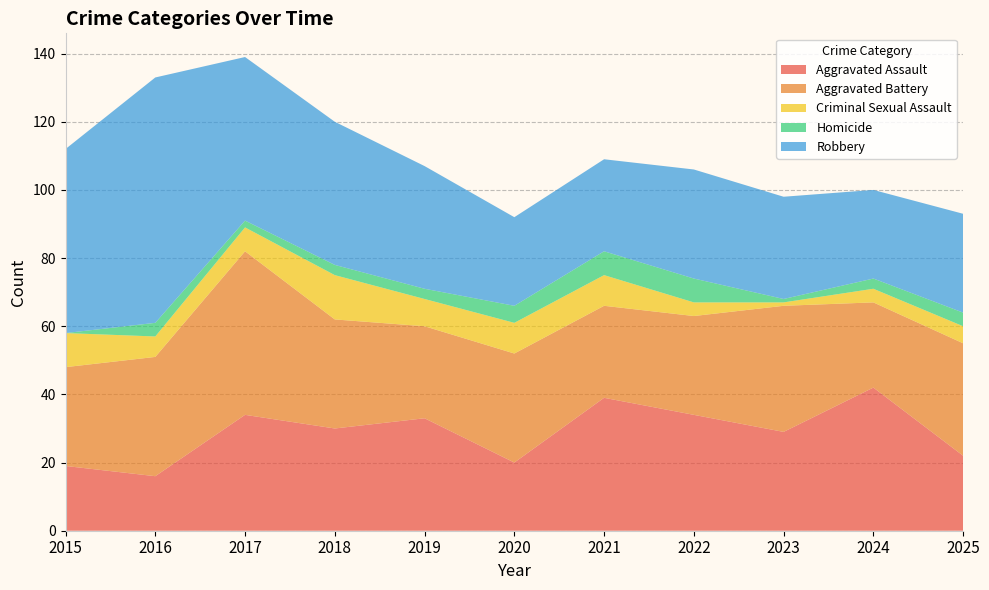

Reading left to right, what are all the values shown in this chart?

Aggravated Assault: 2015=19	2016=16	2017=34	2018=30	2019=33	2020=20	2021=39	2022=34	2023=29	2024=42	2025=22
Aggravated Battery: 2015=29	2016=35	2017=48	2018=32	2019=27	2020=32	2021=27	2022=29	2023=37	2024=25	2025=33
Criminal Sexual Assault: 2015=10	2016=6	2017=7	2018=13	2019=8	2020=9	2021=9	2022=4	2023=1	2024=4	2025=5
Homicide: 2015=0	2016=4	2017=2	2018=3	2019=3	2020=5	2021=7	2022=7	2023=1	2024=3	2025=4
Robbery: 2015=54	2016=72	2017=48	2018=42	2019=36	2020=26	2021=27	2022=32	2023=30	2024=26	2025=29